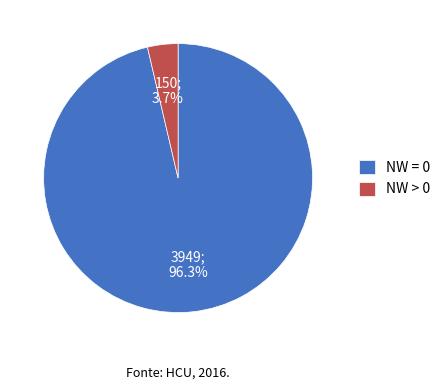

Which has a higher value, NW = 0 or NW > 0?

NW = 0